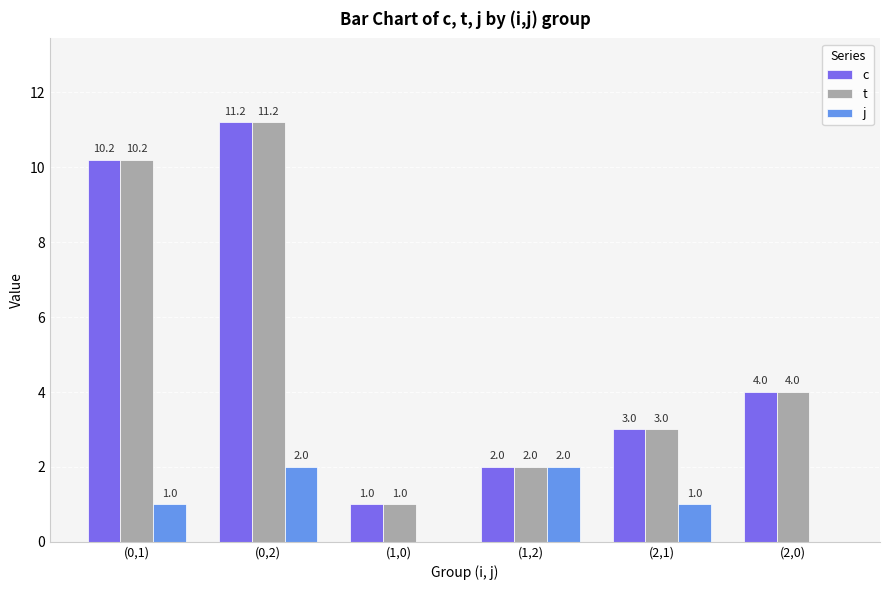

True or false: c has a value of 11.2 at (0,2).

True